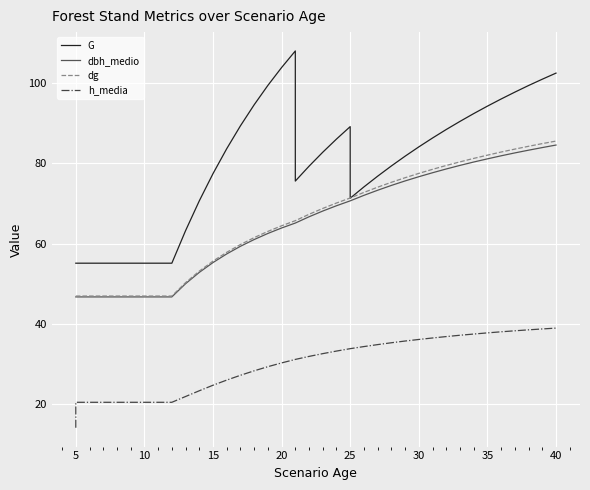

True or false: dbh_medio and dg intersect in this chart.

False